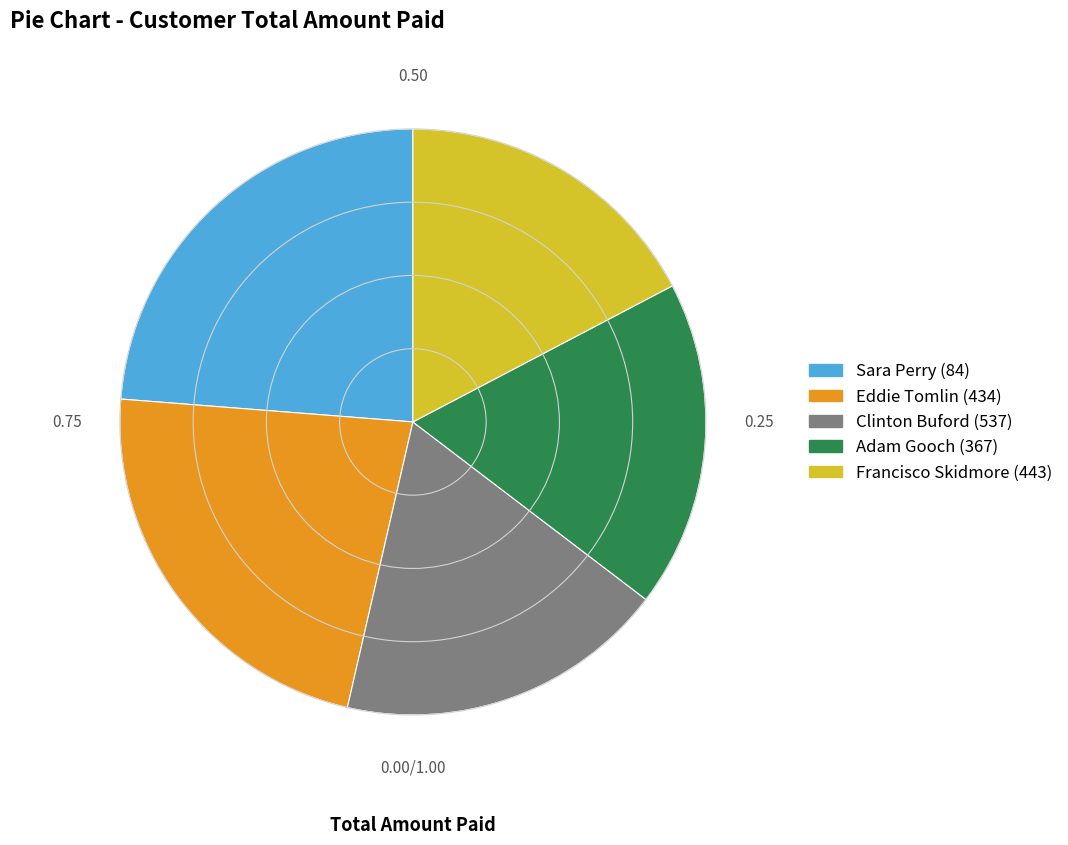

Is the sum of Eddie Tomlin (434) and Clinton Buford (537) greater than half?

No